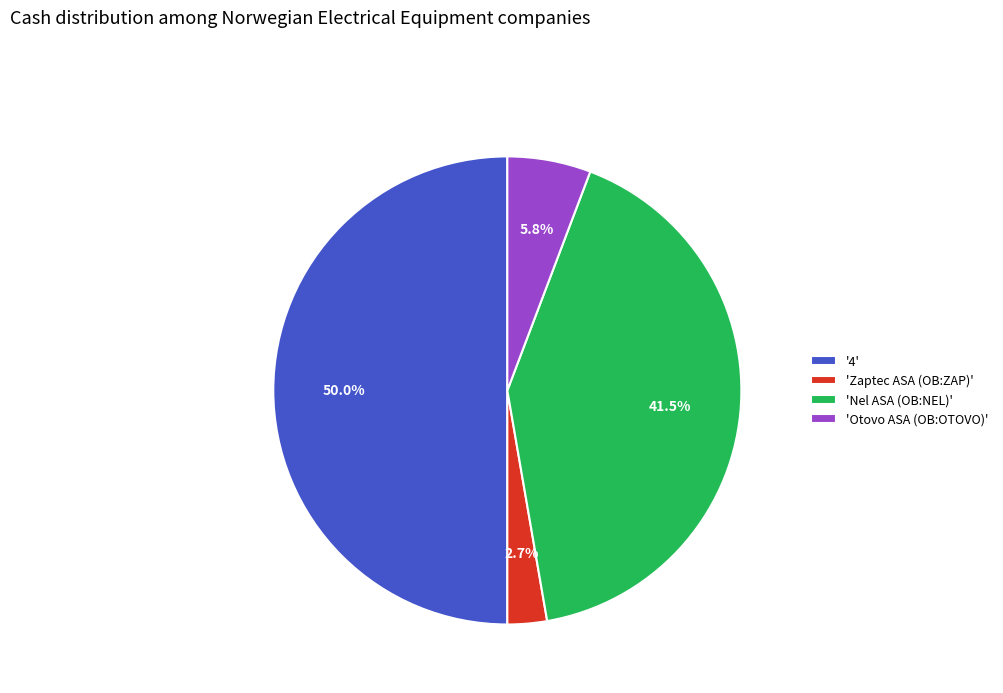

What percentage do 'Otovo ASA (OB:OTOVO)' and 'Nel ASA (OB:NEL)' together represent?

47.3%